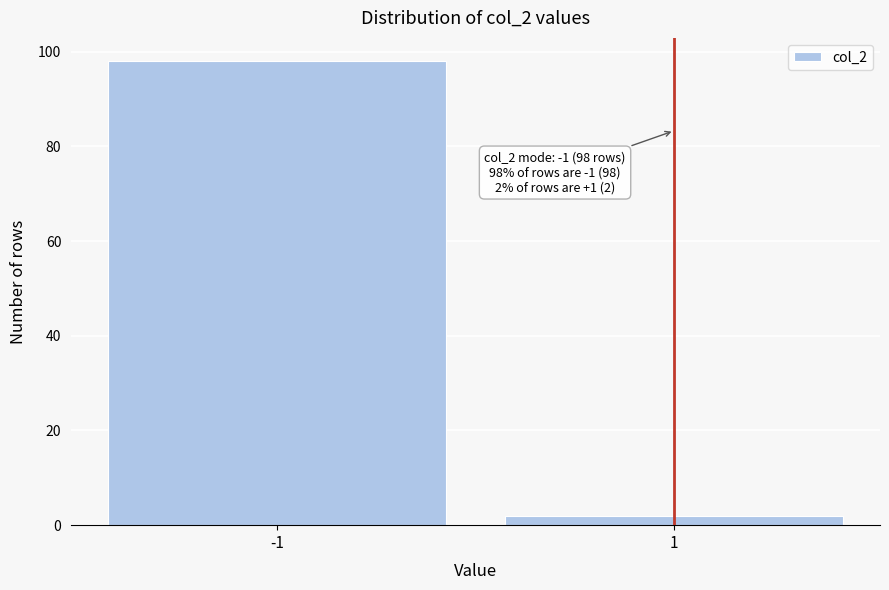

Reading left to right, transcribe all the data shown in this chart.

-1=98	1=2